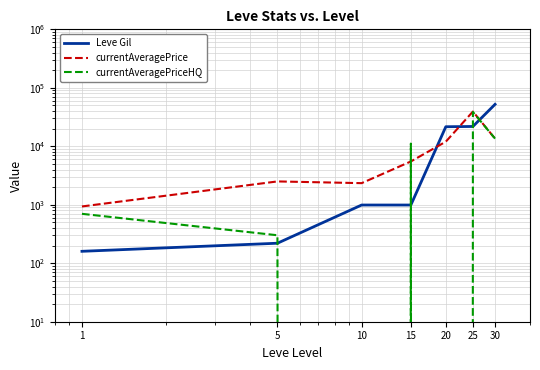

What are all the series names shown in the legend?

Leve Gil, currentAveragePrice, currentAveragePriceHQ